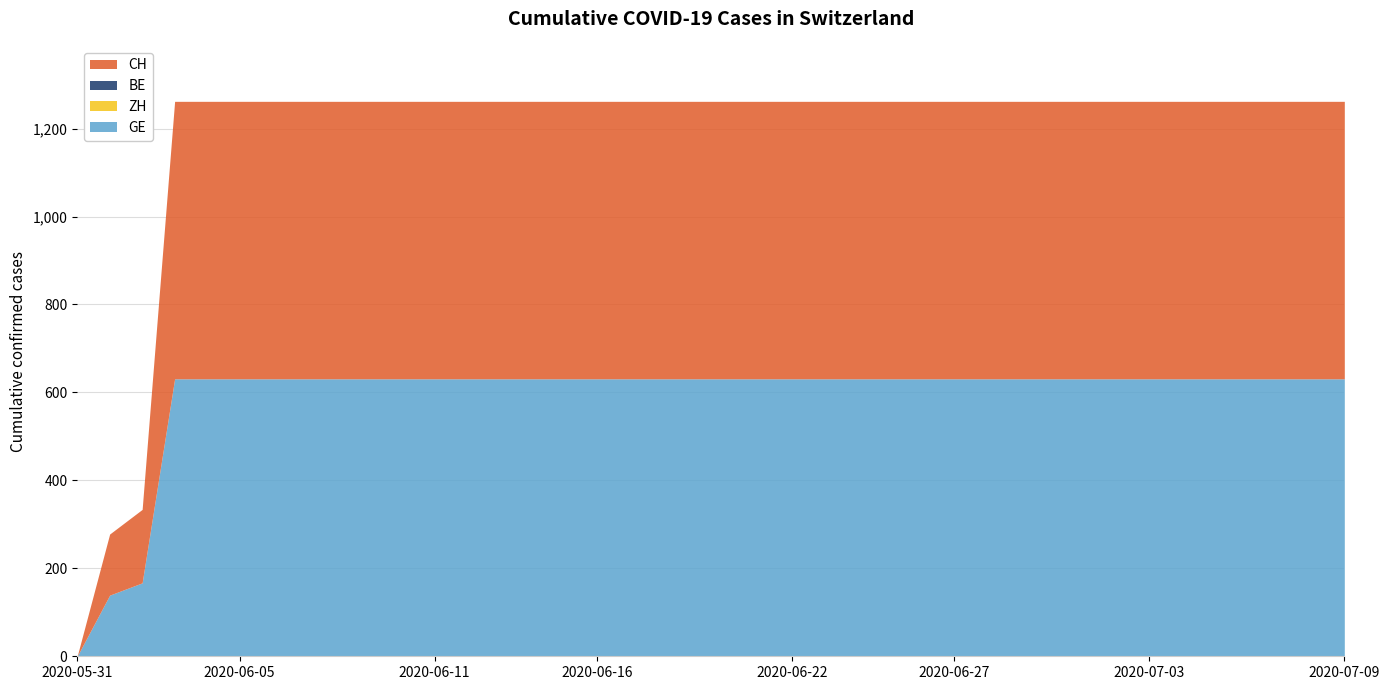

Does the chart have visible grid lines?

Yes